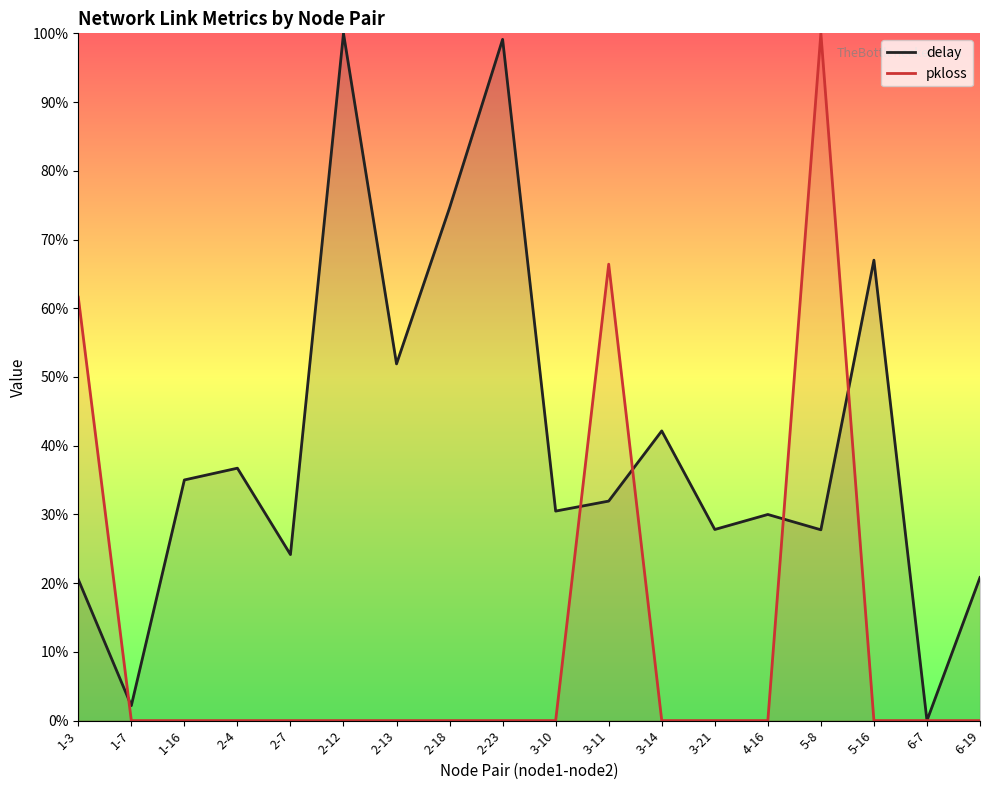

At 2-4, list the series in order from smallest to largest.

pkloss, delay